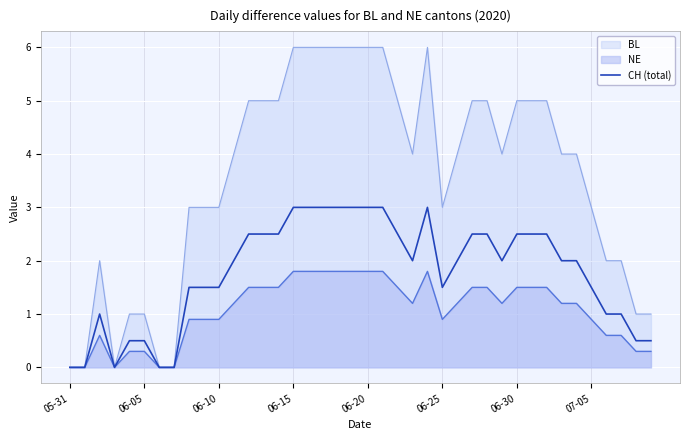

List the series in order of their peak value, highest first.

BL, CH (total), NE